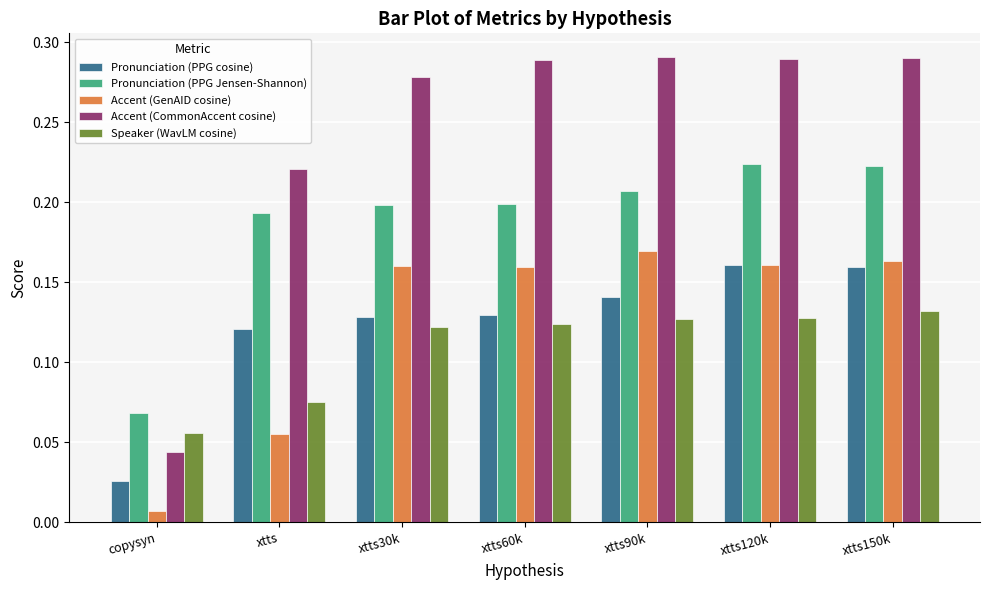

Count the Pronunciation (PPG Jensen-Shannon) values in the range 0 to 1.

7